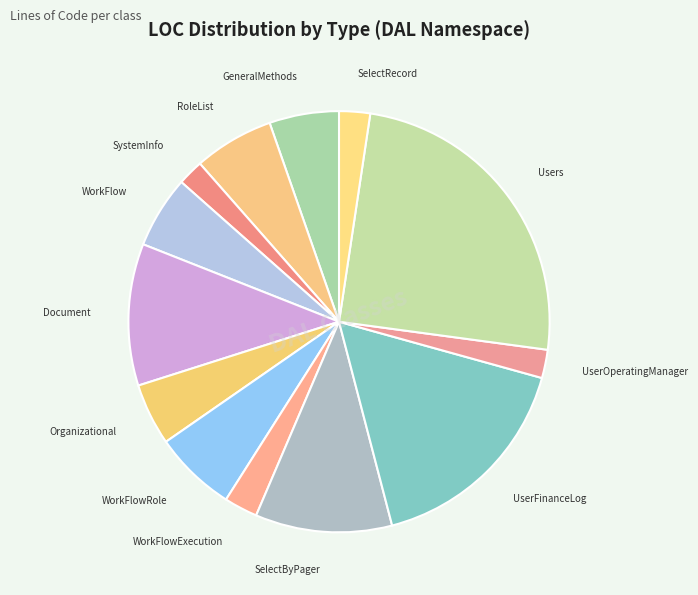

What is the largest slice in the pie chart?

Users